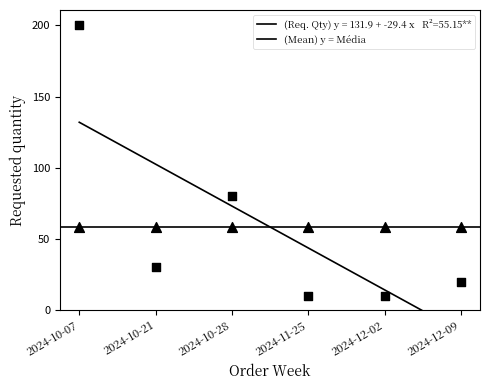

Approximately how many times larger is the value at 2024-11-25 compared to 2024-10-07?

0.1